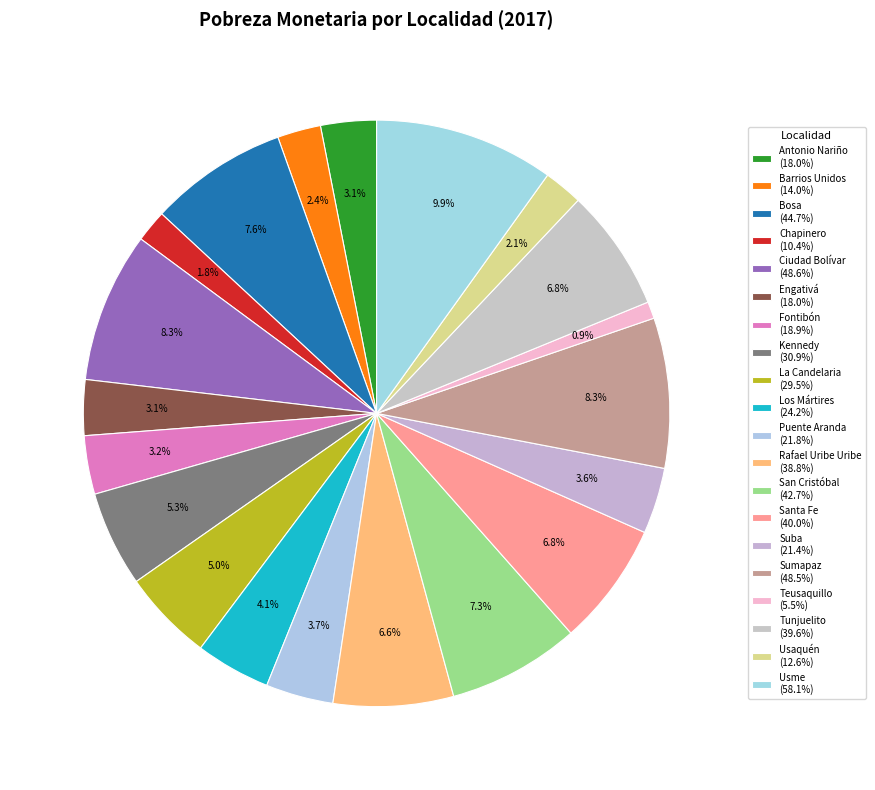

Is there a majority slice in this chart?

No